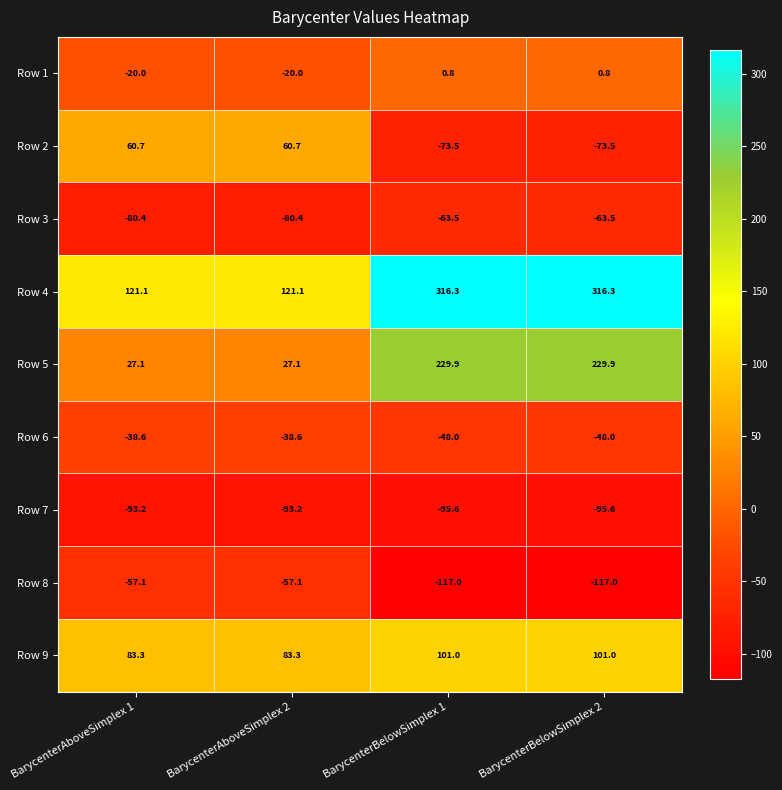

Which series has the largest total across all categories?

Row 4